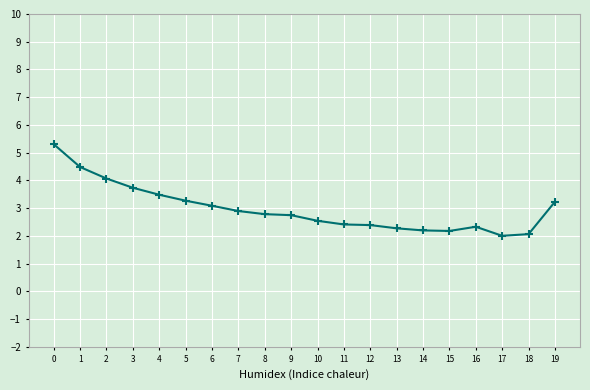

What is the change in value from 6 to 15?

-0.9